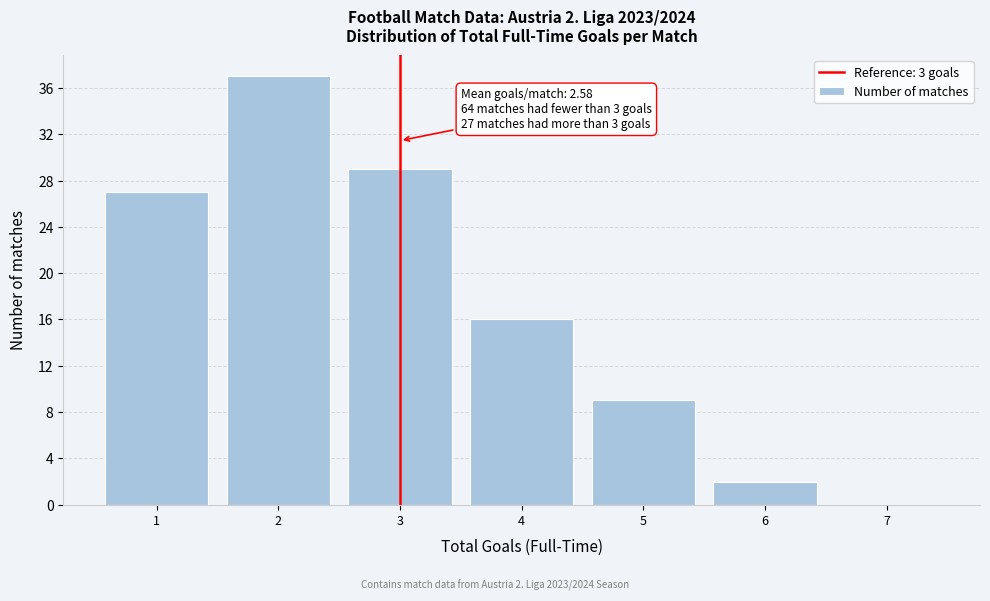

Which range on the x-axis has the tallest bar?

1.5 to 2.5